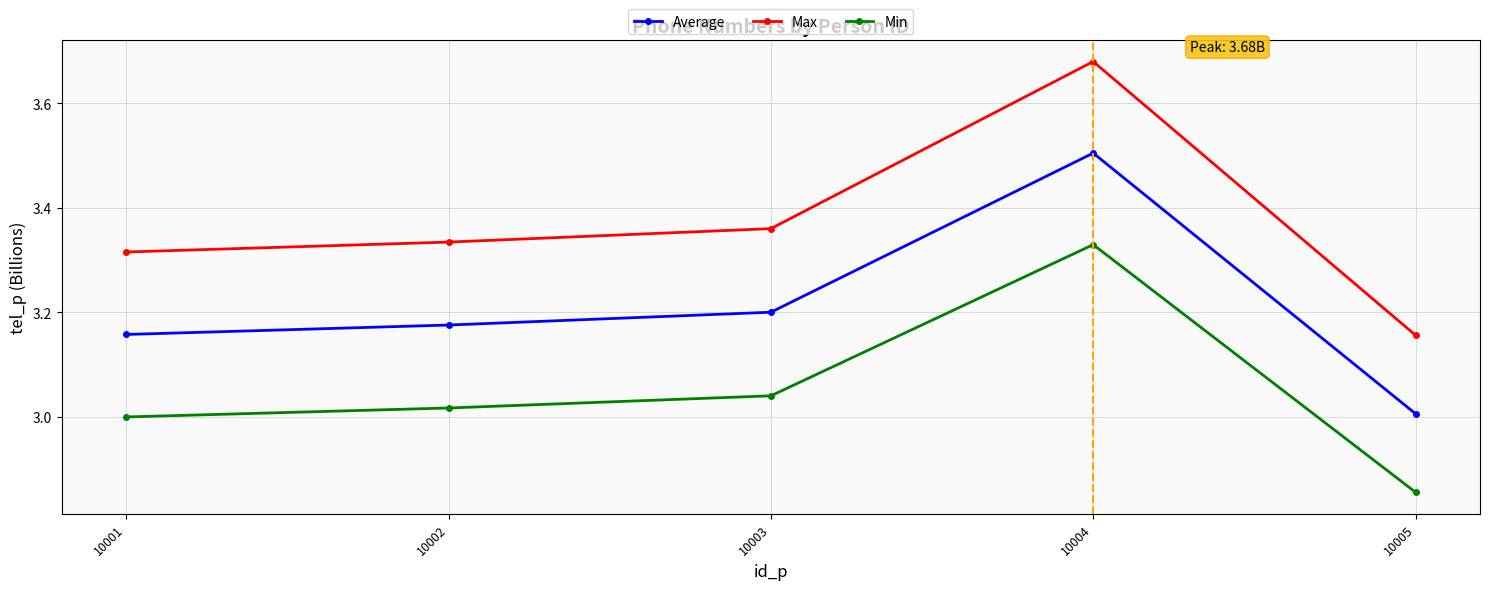

Rank the categories by Max value from highest to lowest.

10004, 10003, 10002, 10001, 10005